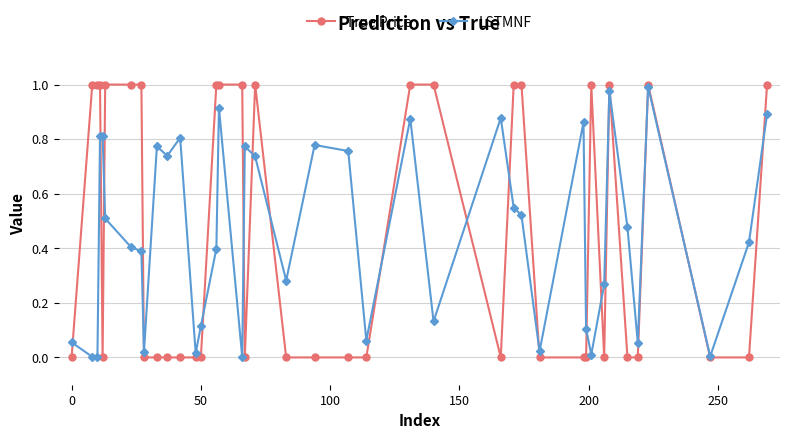

Which series has the largest range (max minus min)?

True Price